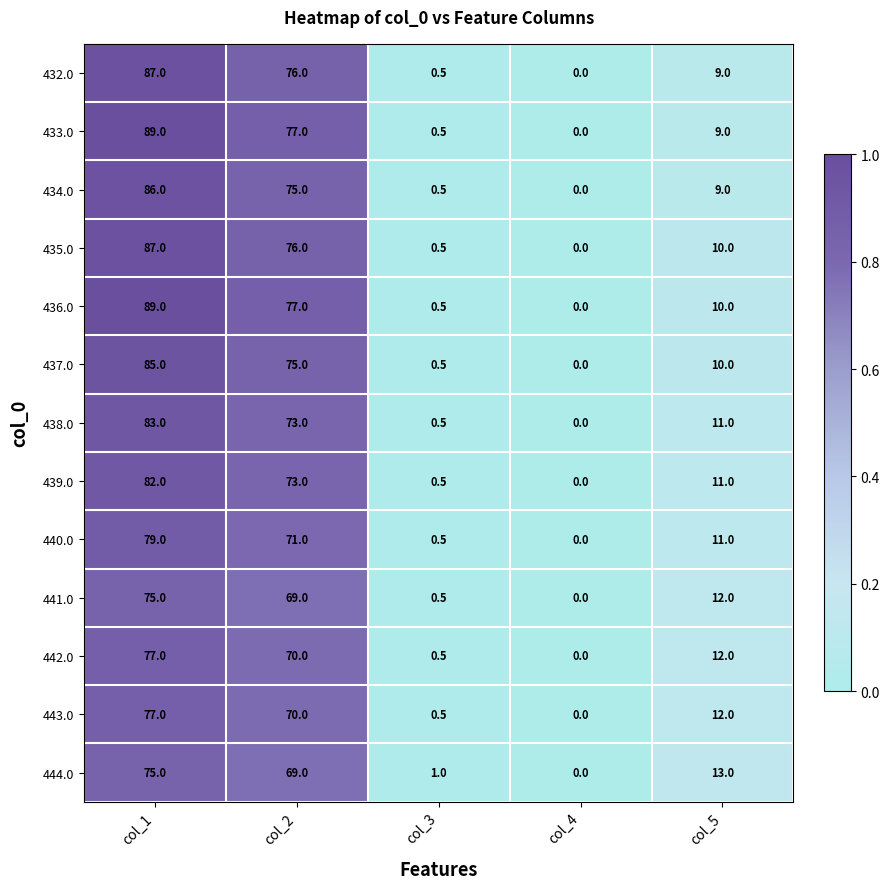

What value does the 432.0 series have at col_5?

9.0